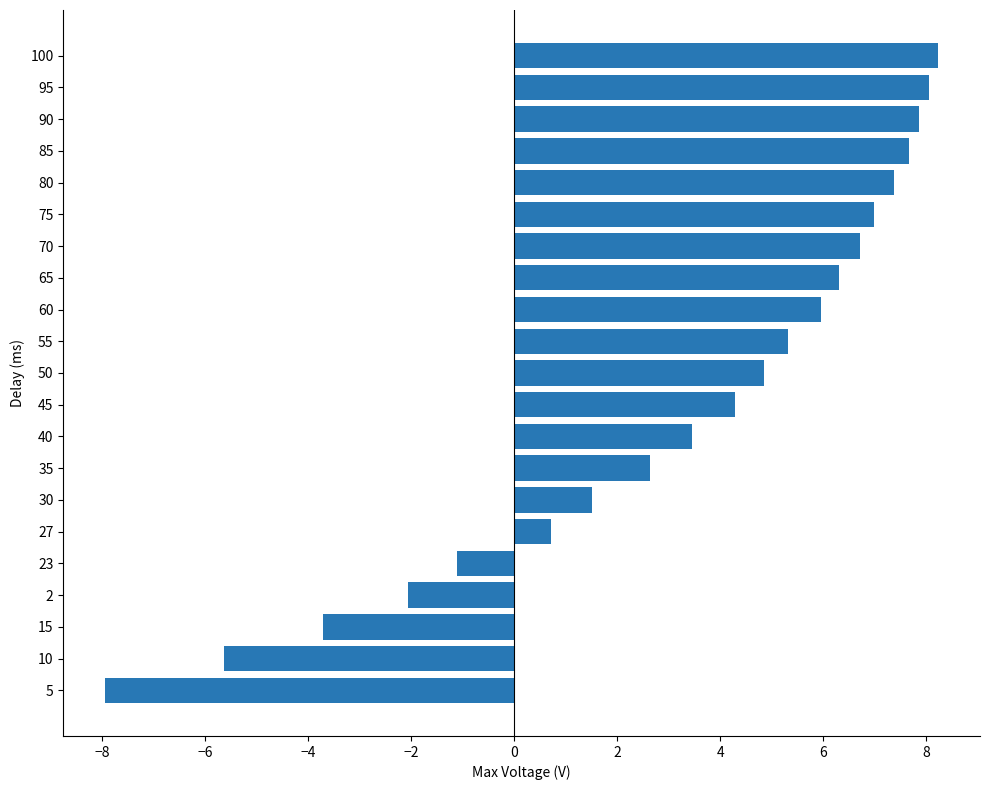

True or false: the data shows -10.0 at 10.

False